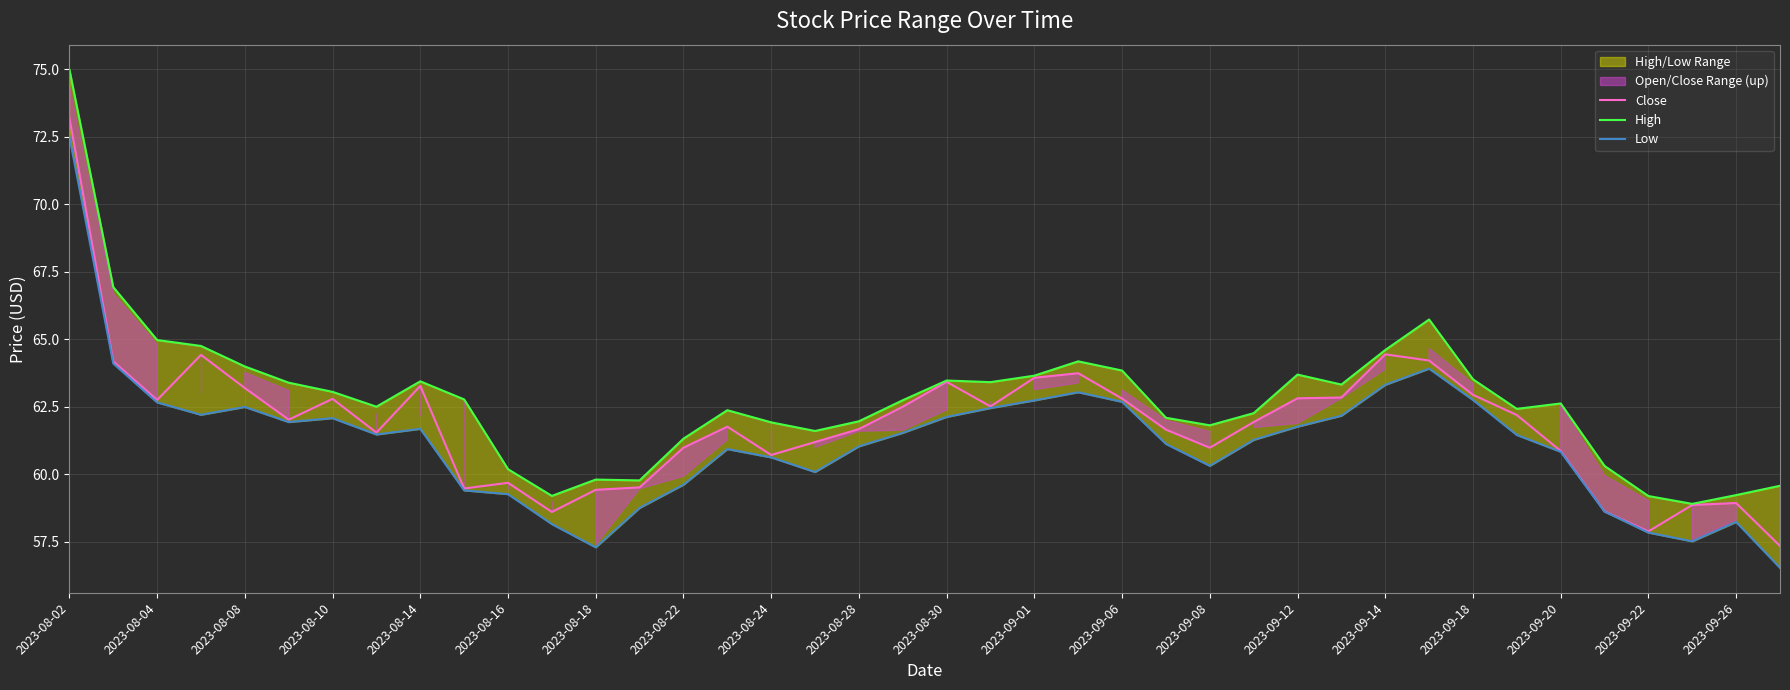

Reading left to right, list all the values displayed in this chart.

Close: 73.2	64.2	62.8	64.4	63.2	62.0	62.8	61.5	63.3	59.5	59.7	58.6	59.4	59.5	61.0	61.8	60.7	61.2	61.7	62.5	63.4	62.5	63.6	63.7	62.8	61.7	61.0	61.9	62.8	62.8	64.4	64.2	62.9	62.2	60.9	58.6	57.9	58.9	58.9	57.3
High: 75.0	66.9	65.0	64.8	64.0	63.4	63.0	62.5	63.4	62.8	60.2	59.2	59.8	59.8	61.3	62.4	61.9	61.6	62.0	62.7	63.5	63.4	63.7	64.2	63.8	62.1	61.8	62.3	63.7	63.3	64.6	65.7	63.5	62.4	62.6	60.3	59.2	58.9	59.2	59.6
Low: 72.5	64.1	62.7	62.2	62.5	61.9	62.1	61.5	61.7	59.4	59.3	58.2	57.3	58.8	59.6	60.9	60.6	60.1	61.0	61.5	62.1	62.5	62.7	63.0	62.7	61.1	60.3	61.3	61.8	62.2	63.3	63.9	62.8	61.5	60.8	58.6	57.8	57.5	58.2	56.5